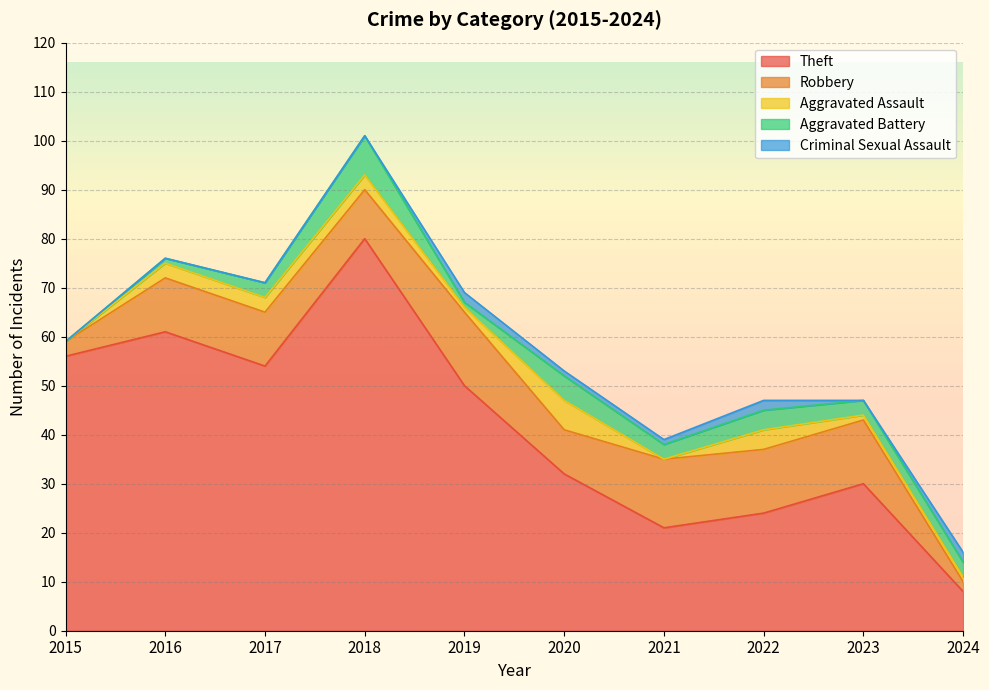

Reading left to right, extract all data points from this chart.

Theft: 2015=56	2016=61	2017=54	2018=80	2019=50	2020=32	2021=21	2022=24	2023=30	2024=8
Robbery: 2015=3	2016=11	2017=11	2018=10	2019=15	2020=9	2021=14	2022=13	2023=13	2024=2
Aggravated Assault: 2015=0	2016=3	2017=3	2018=3	2019=1	2020=6	2021=0	2022=4	2023=1	2024=1
Aggravated Battery: 2015=0	2016=1	2017=3	2018=8	2019=1	2020=5	2021=3	2022=4	2023=3	2024=3
Criminal Sexual Assault: 2015=0	2016=0	2017=0	2018=0	2019=2	2020=1	2021=1	2022=2	2023=0	2024=2